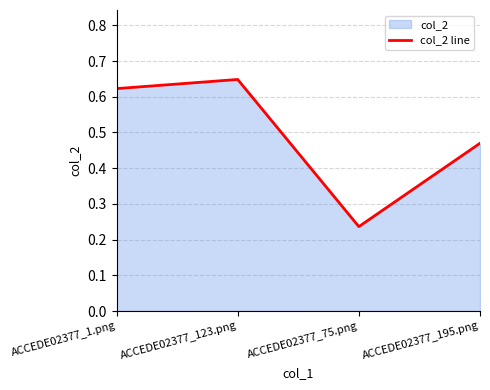

What is the smallest value displayed?

0.2